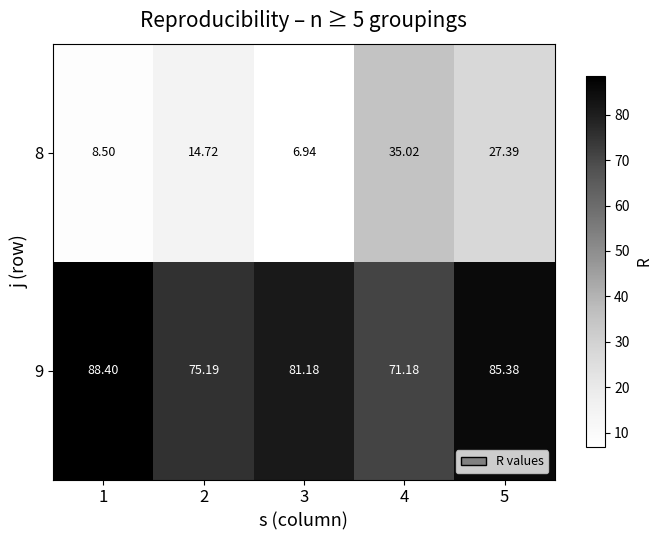

Is the value of 9 at 3 greater than the value of 8 at 3?

Yes